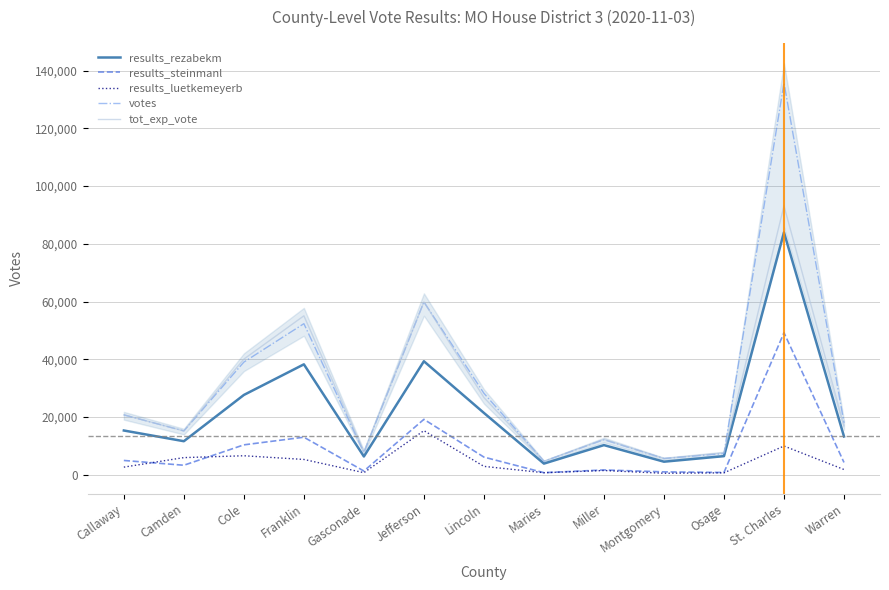

What is the spread (max minus min) of values at Callaway?

18104